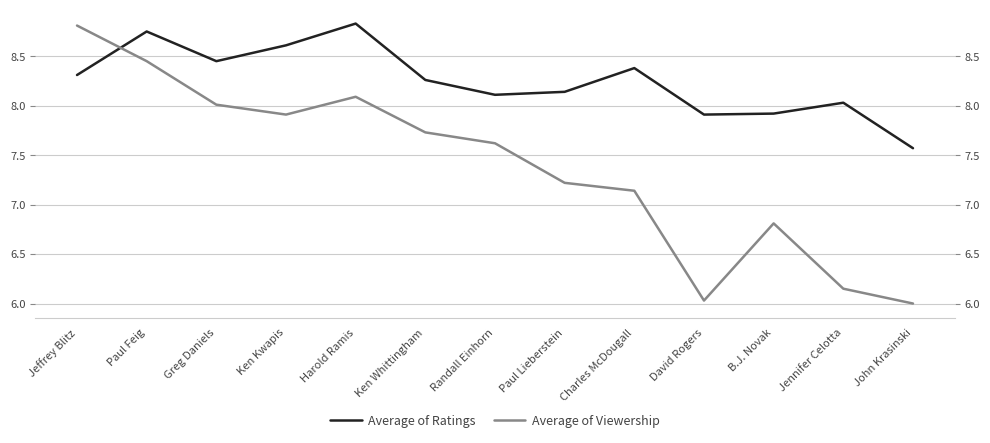

What are all the series names shown in the legend?

Average of Ratings, Average of Viewership